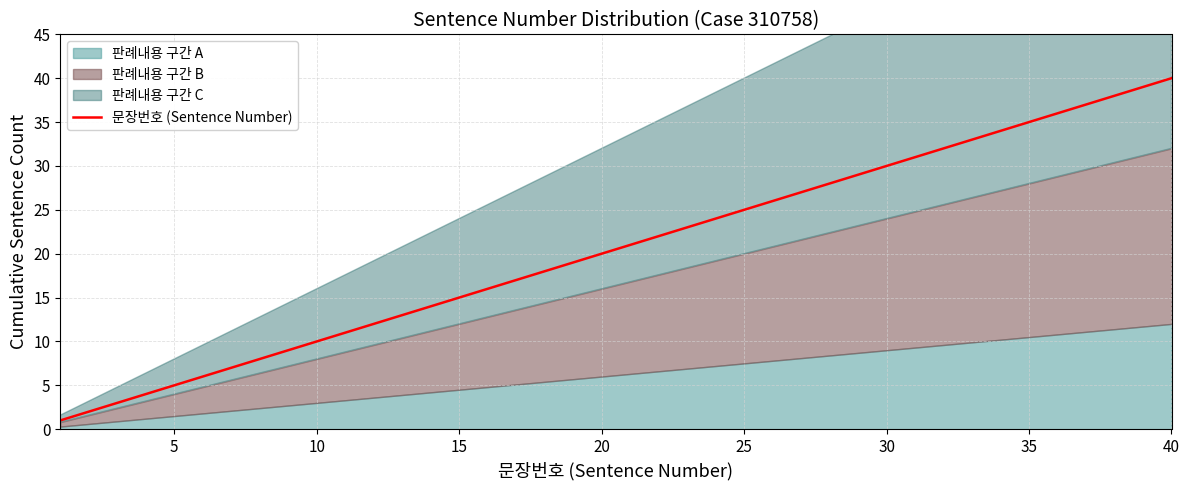

True or false: 문장번호 (Sentence Number) has a value of 15 at 15.

True